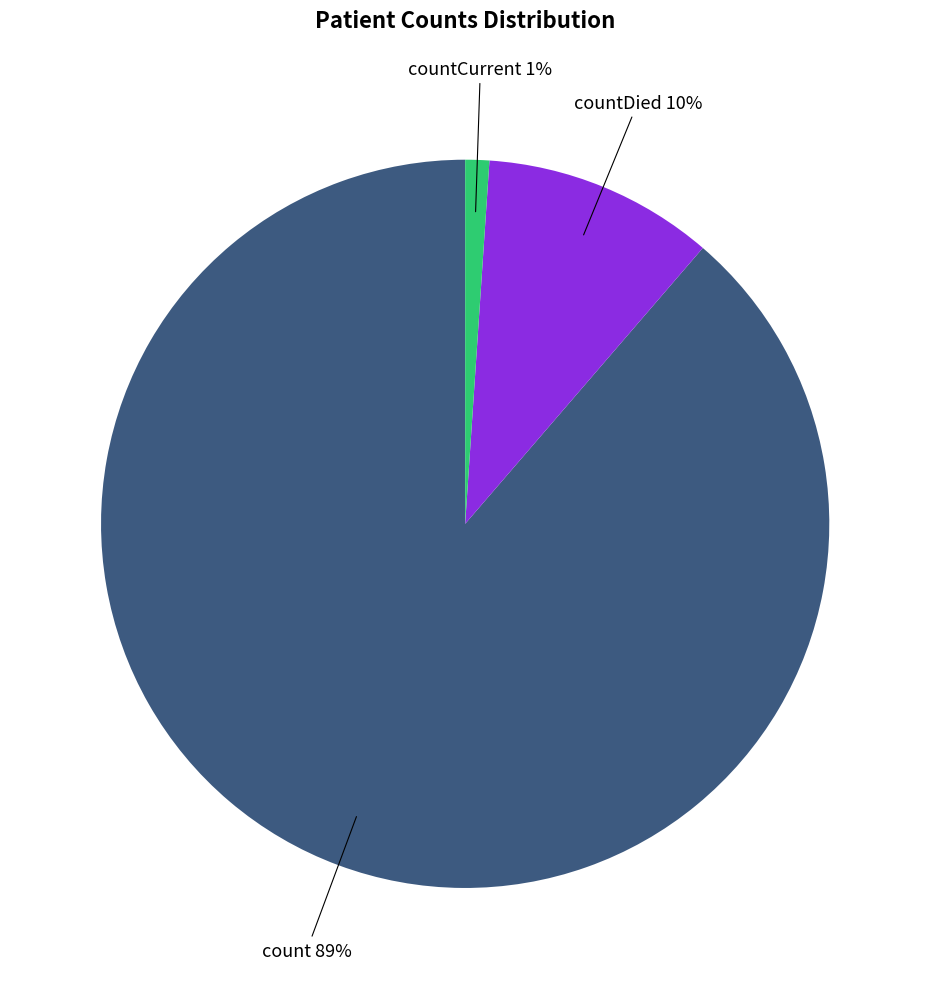

Count the number of slices in the pie.

3